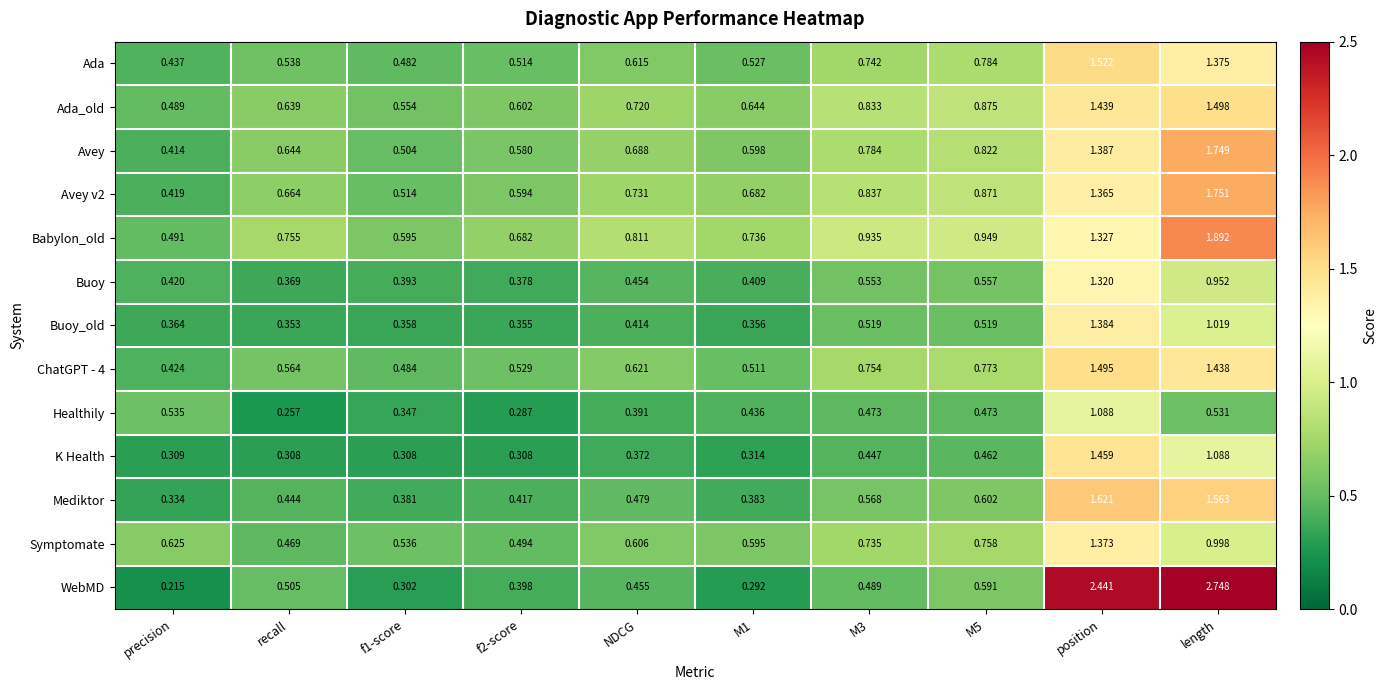

Which category has the highest value in the Ada_old series?

length